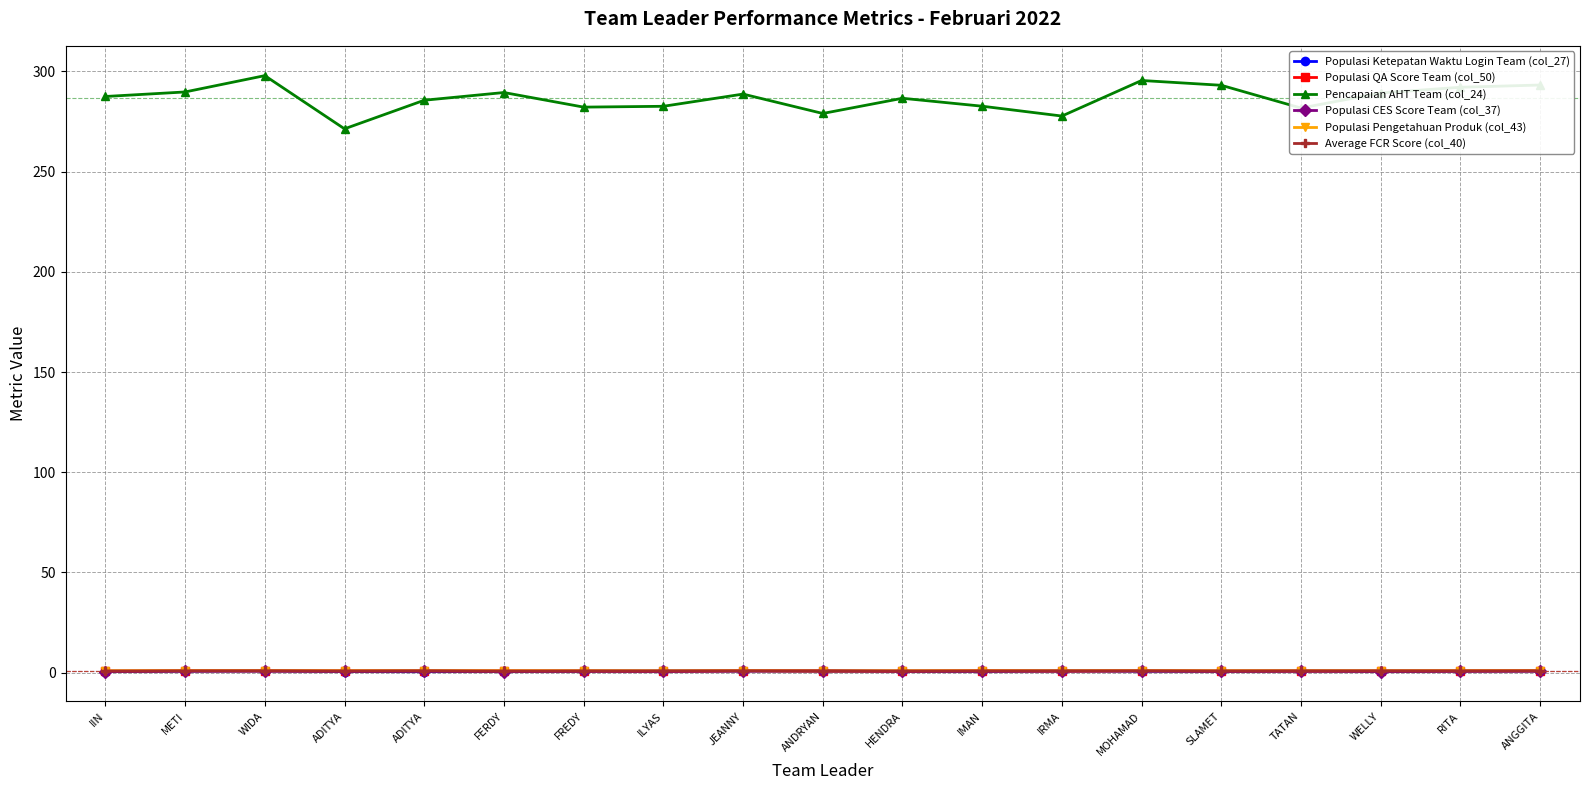

How many lines are shown in the chart?

6